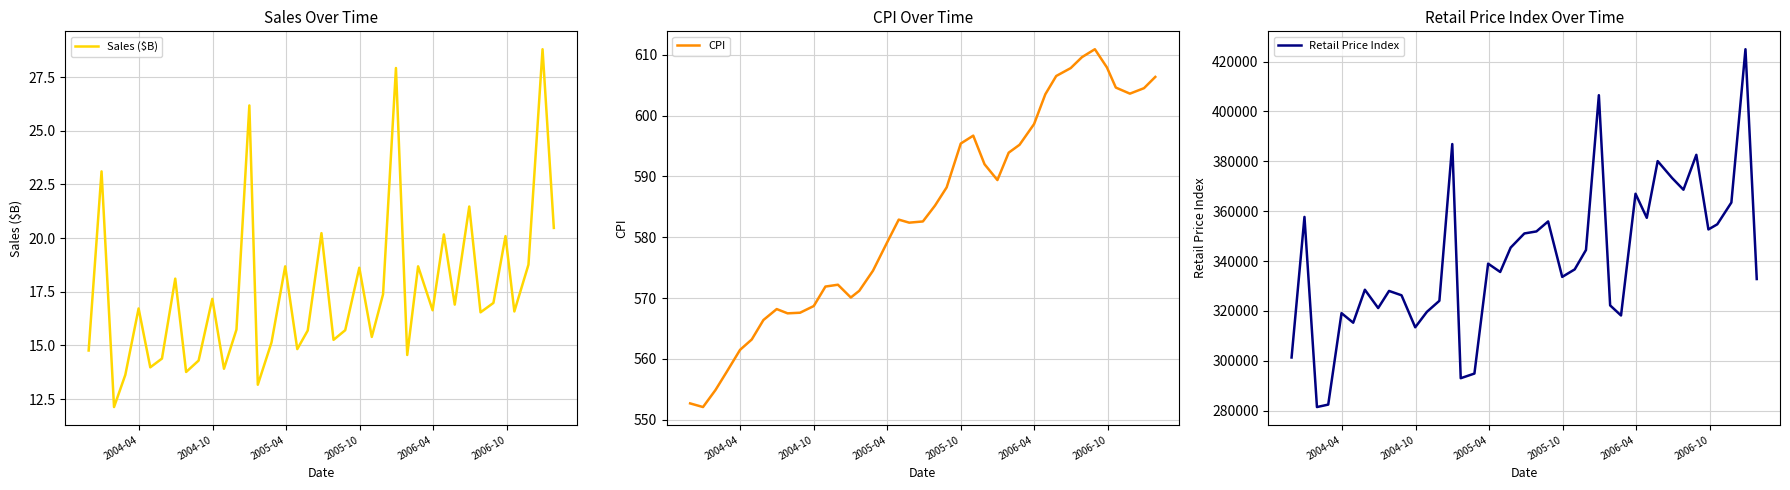

What is the highest value of the Sales ($B) series?

28.8